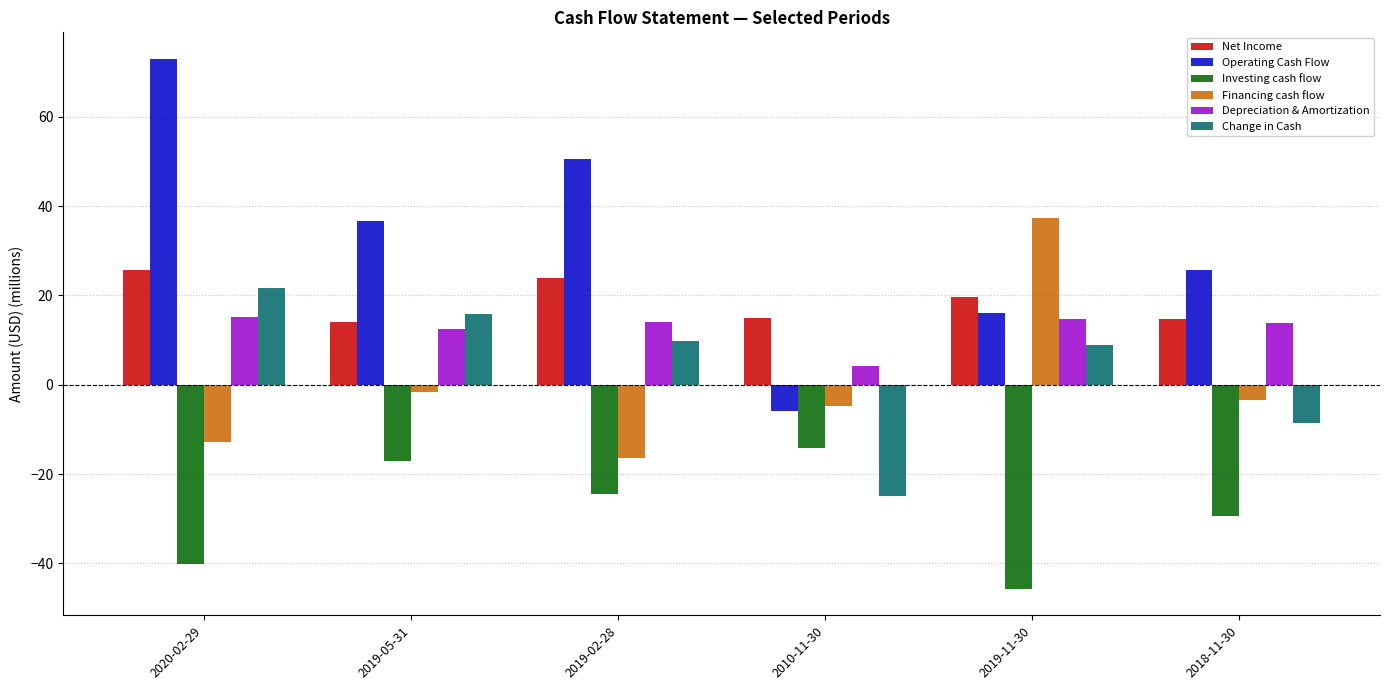

Which category has the lowest value in the Financing cash flow series?

2019-02-28